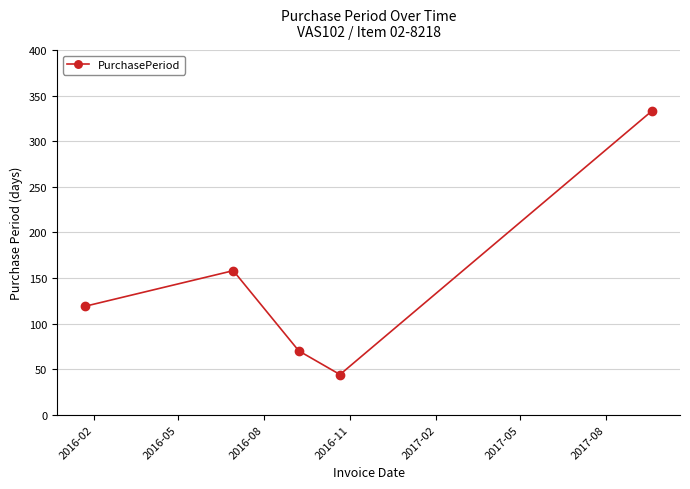

True or false: there are more than 0 points higher than both neighbors.

True